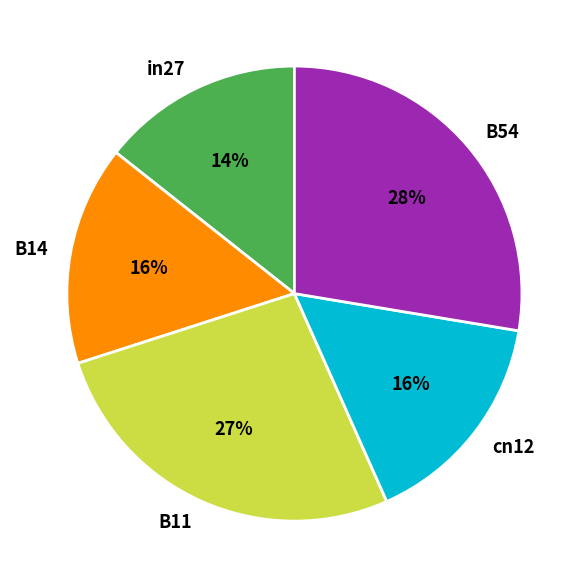

Do B14 and B11 together represent more than half of the pie?

No